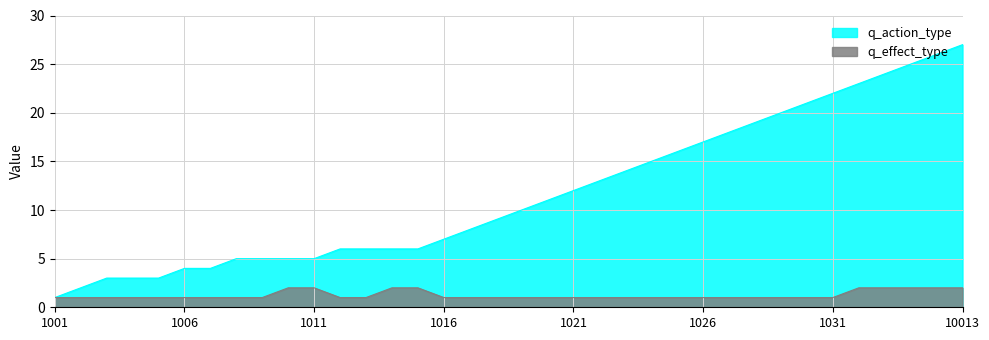

What is the value of the q_effect_type point at the 26th from the left?

1